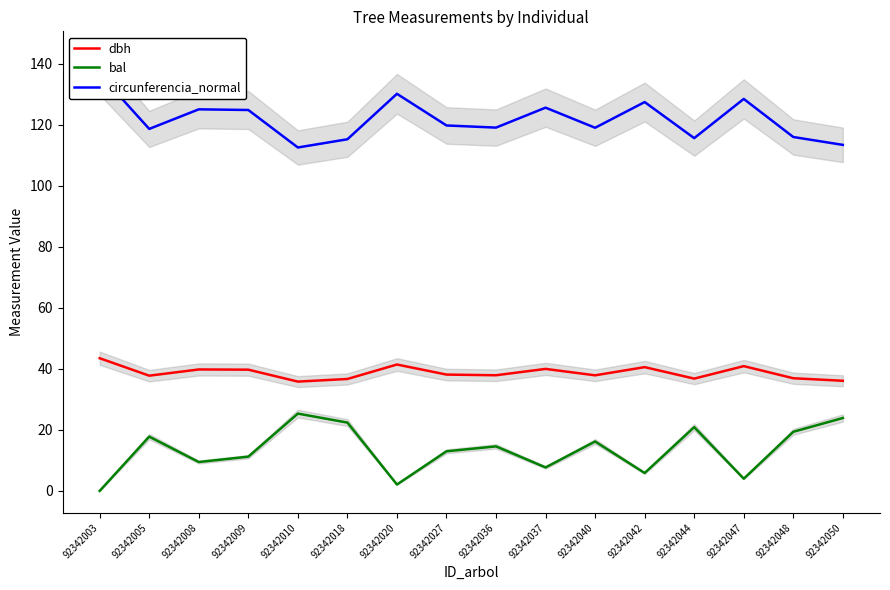

Where does the dbh series first go above 38?

92342003